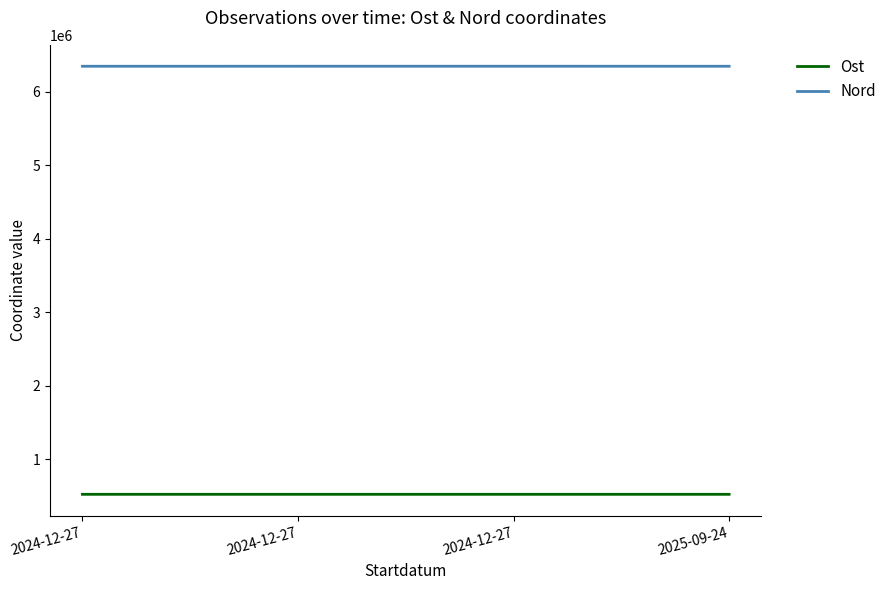

What is the difference between the maximum and minimum values in the Nord series?

211